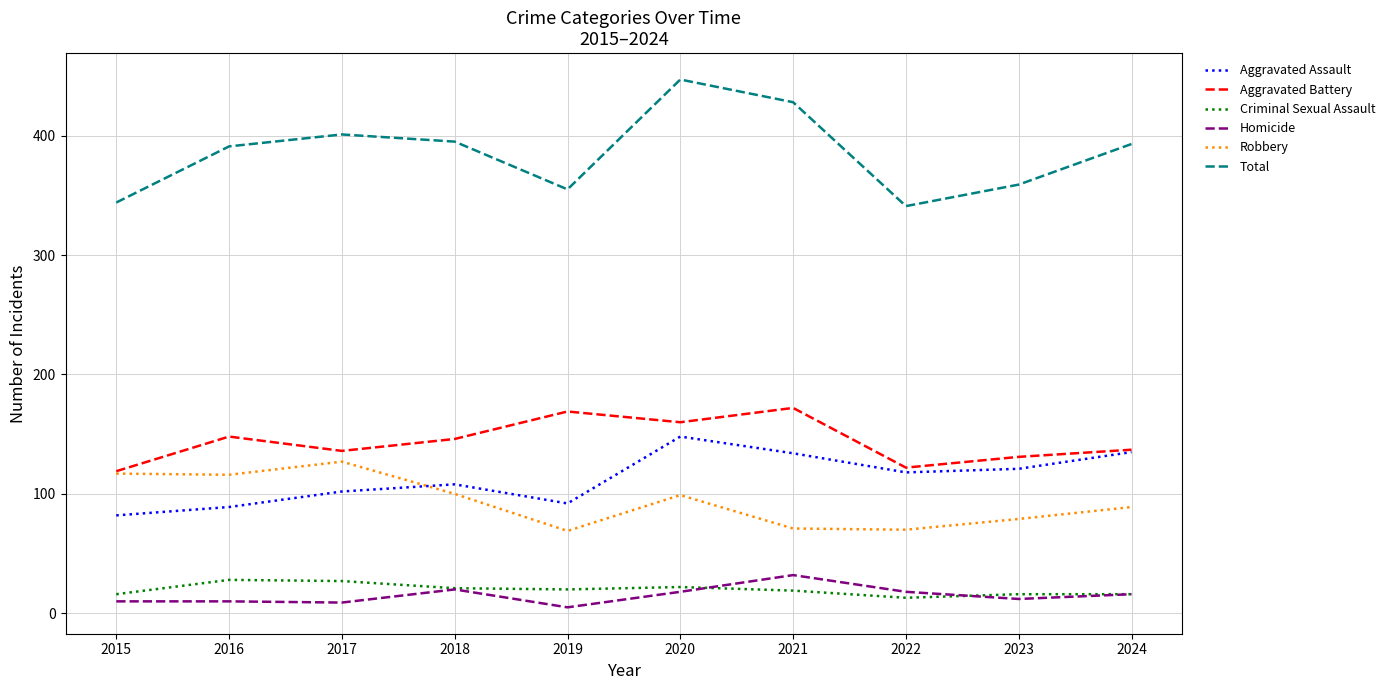

What is the highest value of the Homicide series?

32